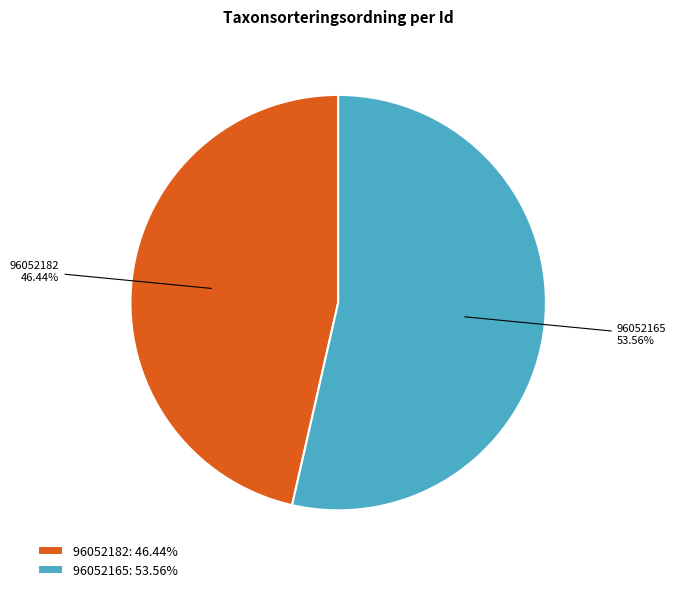

What is the ratio of the value at 96052165 to the value at 96052182?

1.2